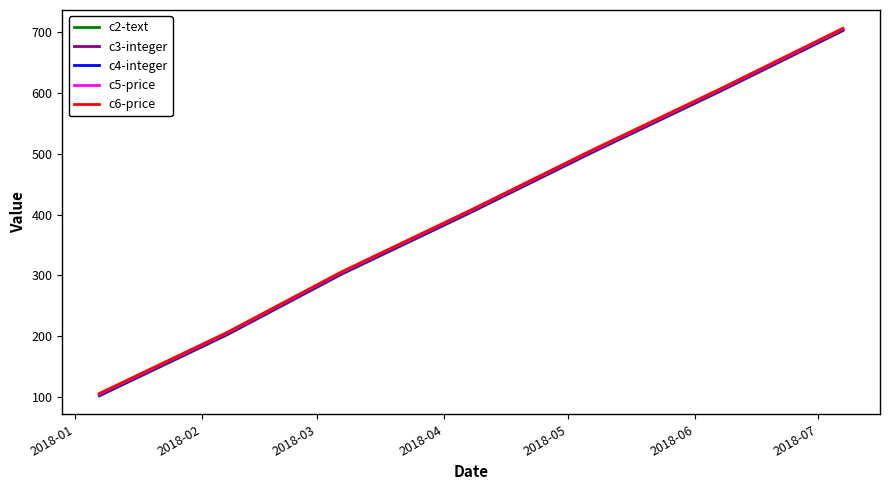

What is the smallest value displayed?

102